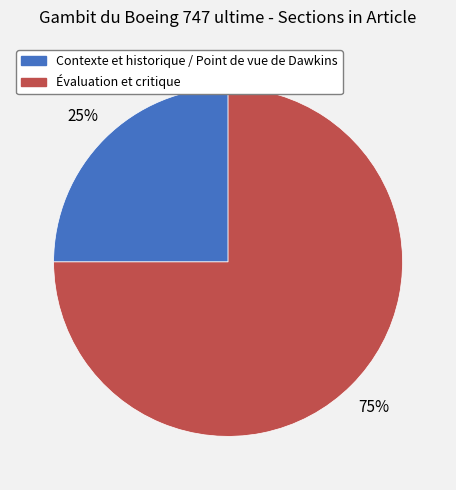

Between Contexte et historique / Point de vue de Dawkins and Évaluation et critique, which is larger?

Évaluation et critique